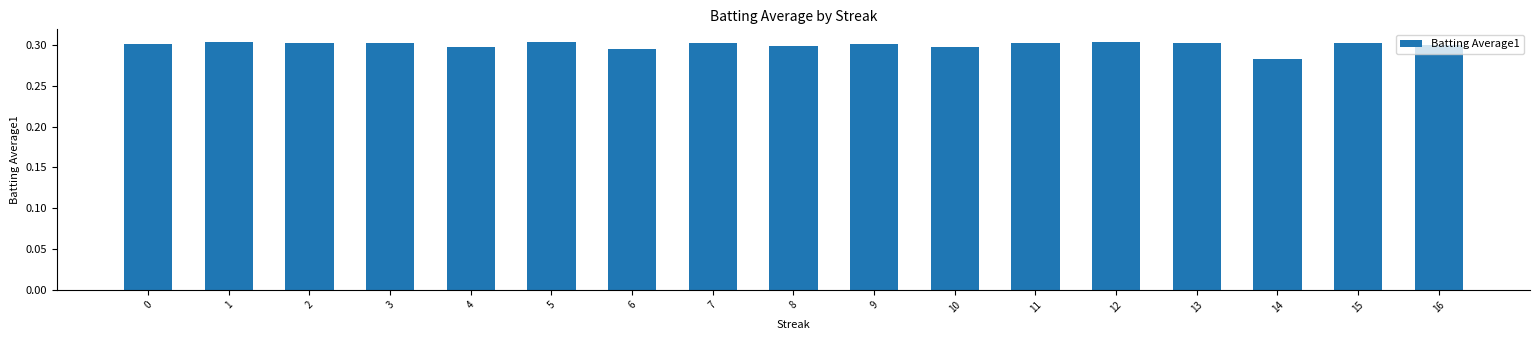

Count the values in the range 0 to 1.

17